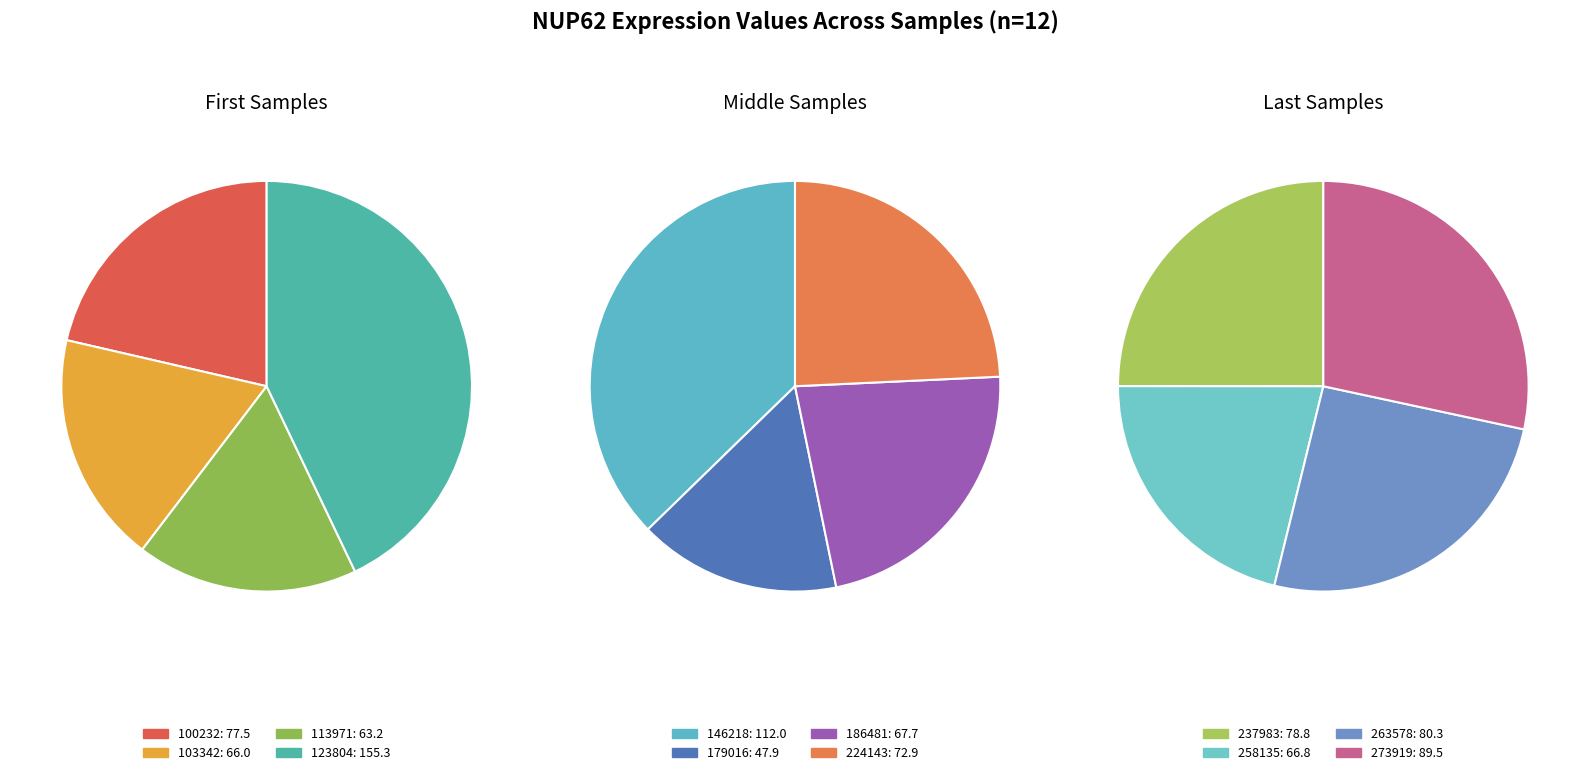

What is the smallest slice in the pie chart?

179016